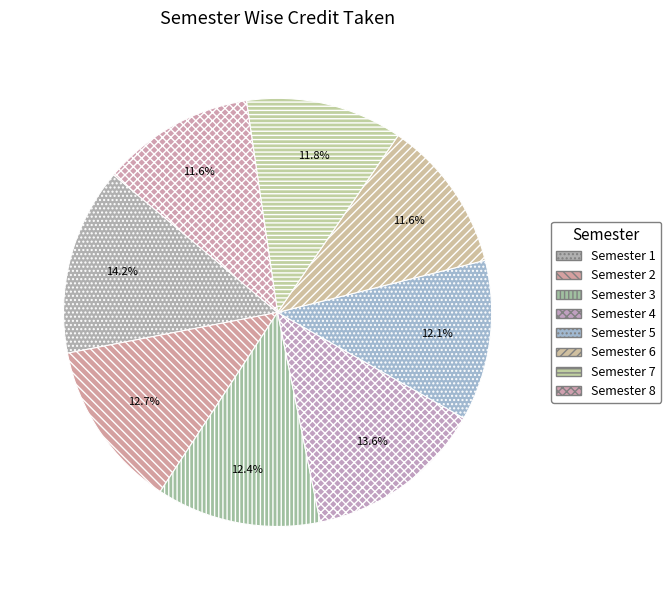

How many segments does this pie chart have?

8